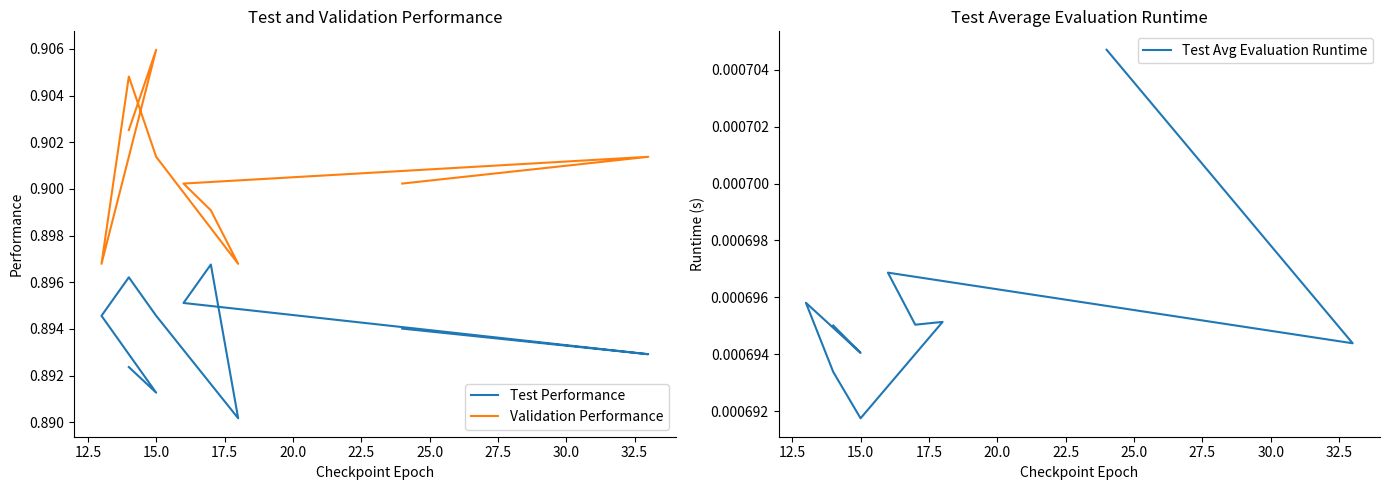

The value of Validation Performance at 20.0 is 0.9. True or false?

True